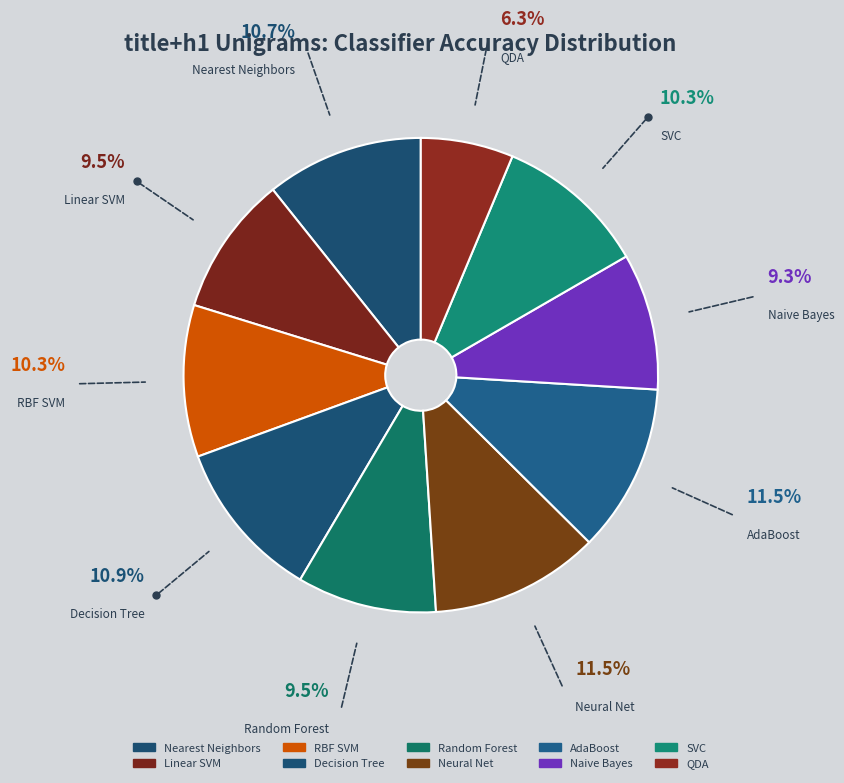

Do Neural Net and SVC together represent more than half of the pie?

No